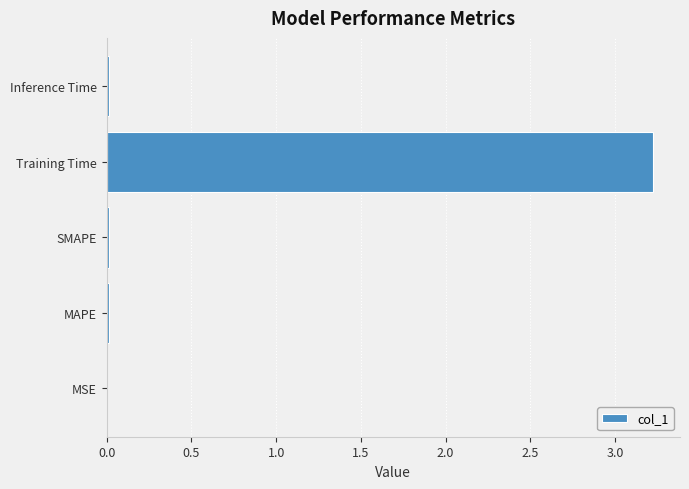

True or false: the data shows 0.0 at MAPE.

True